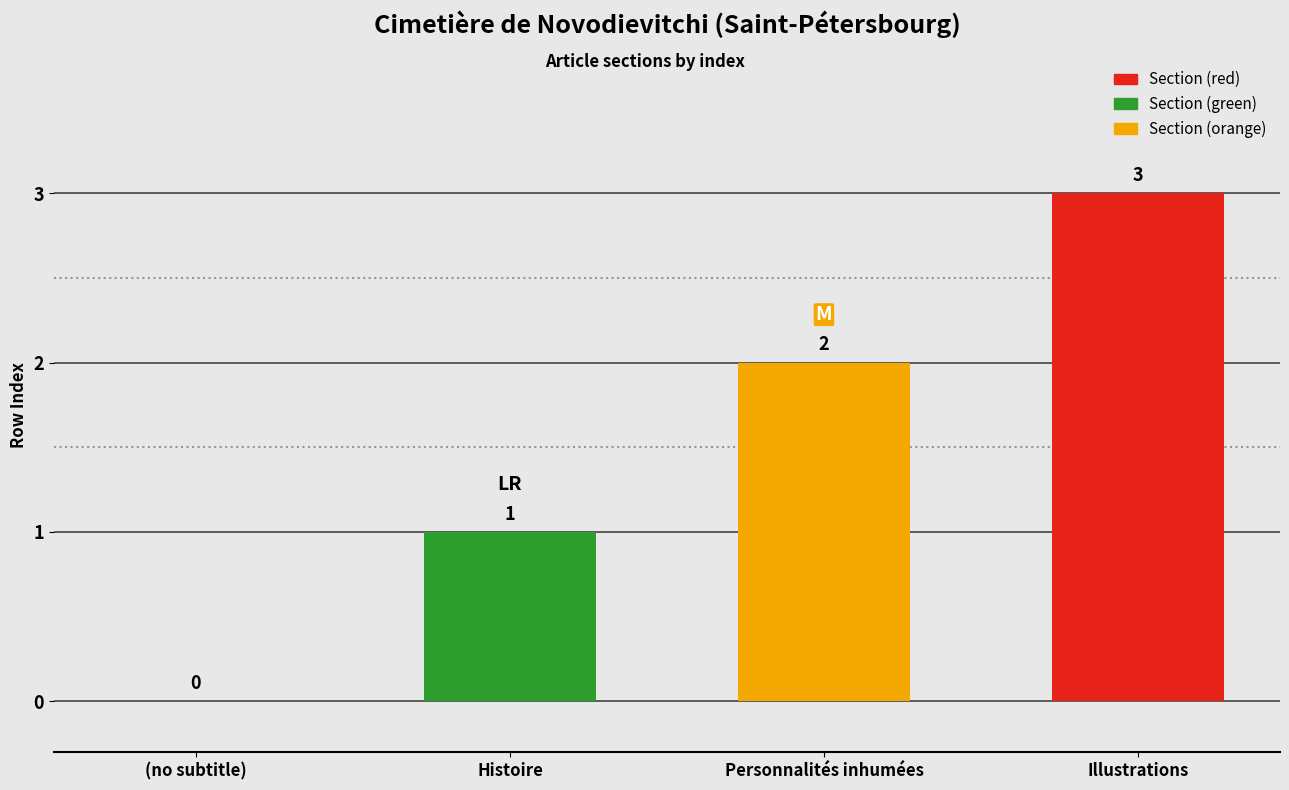

What is the change in value from Histoire to Illustrations?

+2